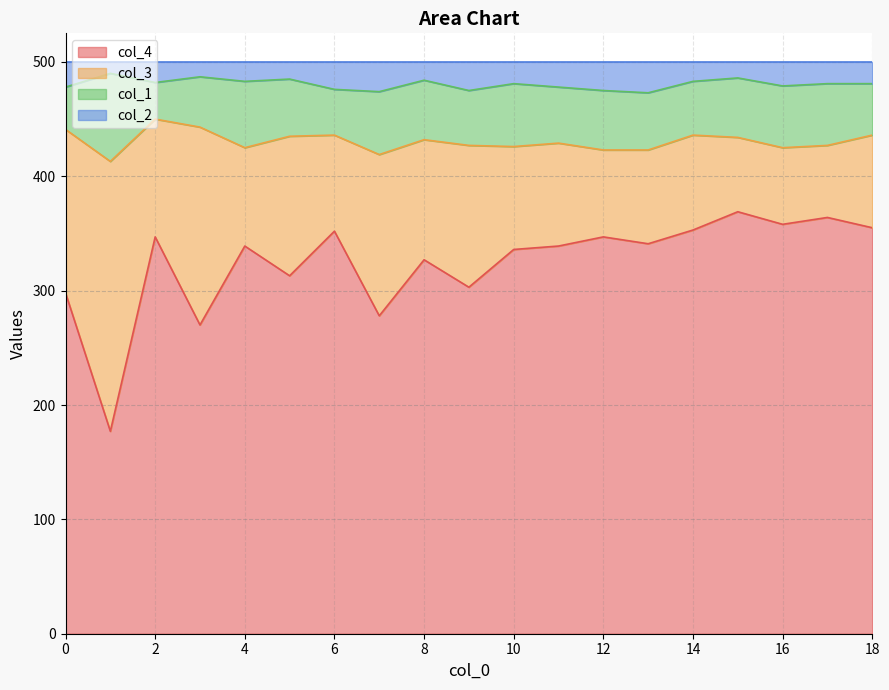

What is the highest value of the col_4 series?

369